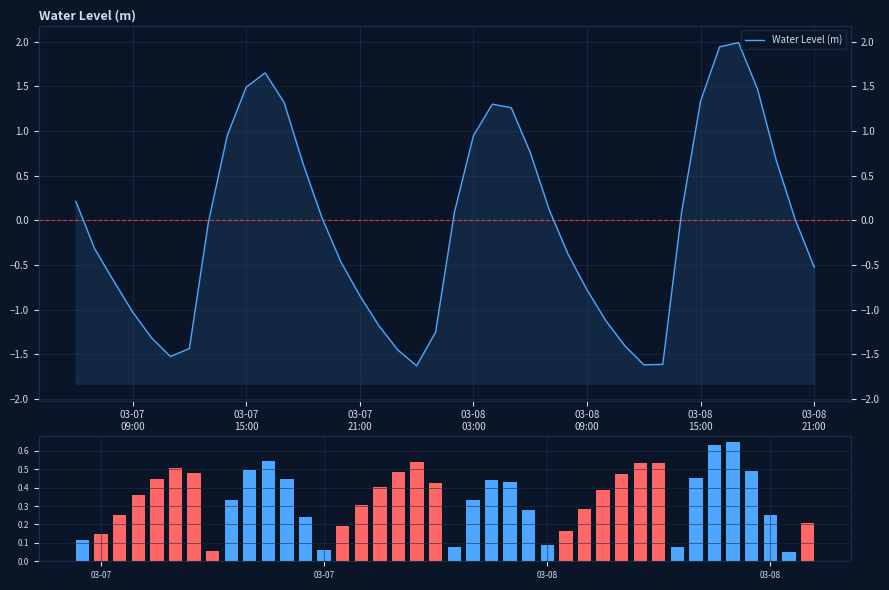

What is the difference between the second highest and second lowest values in the Volume proxy series?

0.6